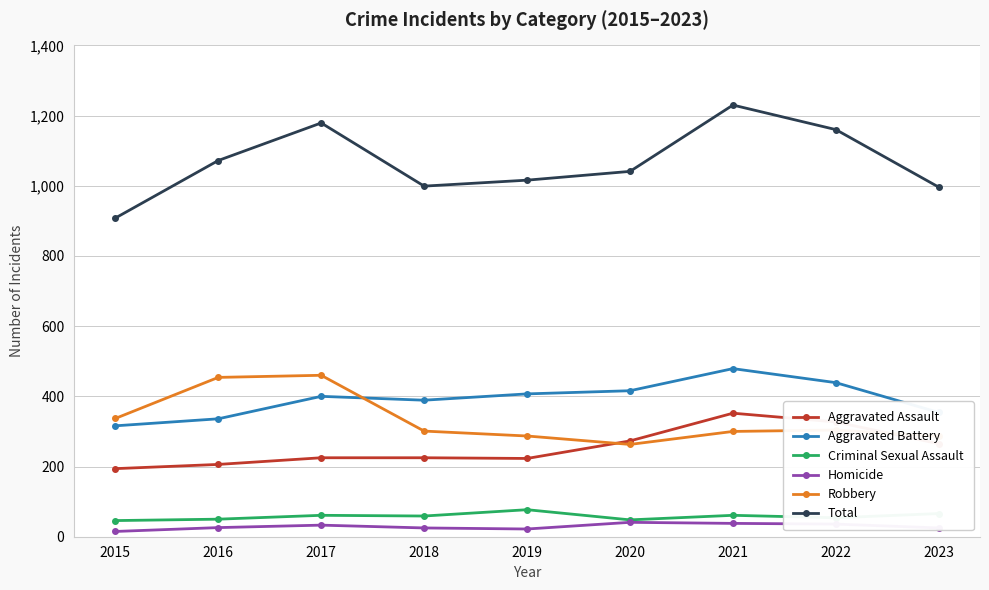

True or false: Total and Homicide cross at least once.

False